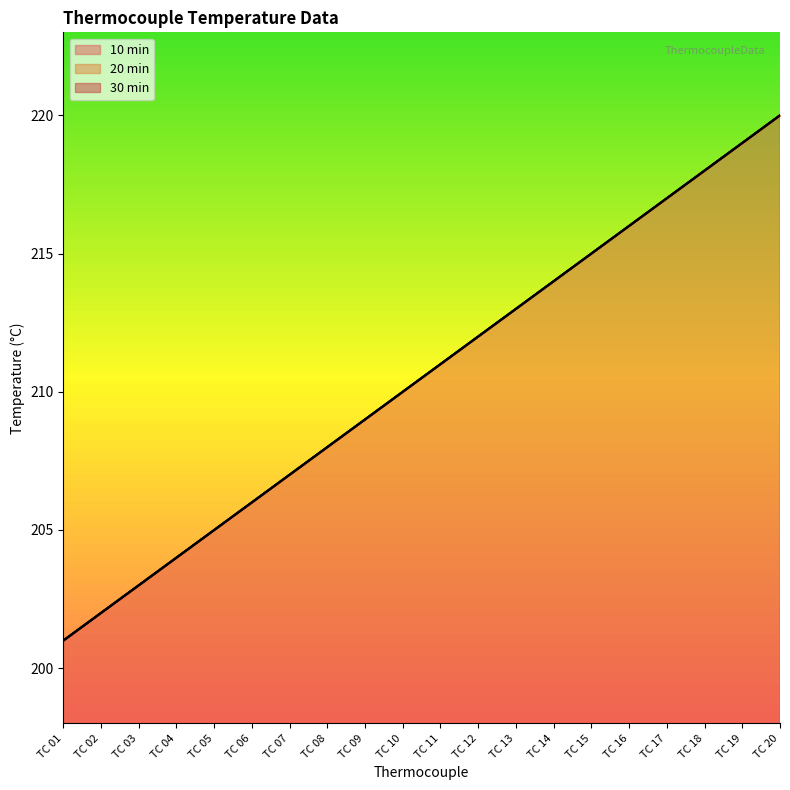

Which category has the highest value in the 10 min series?

TC 20